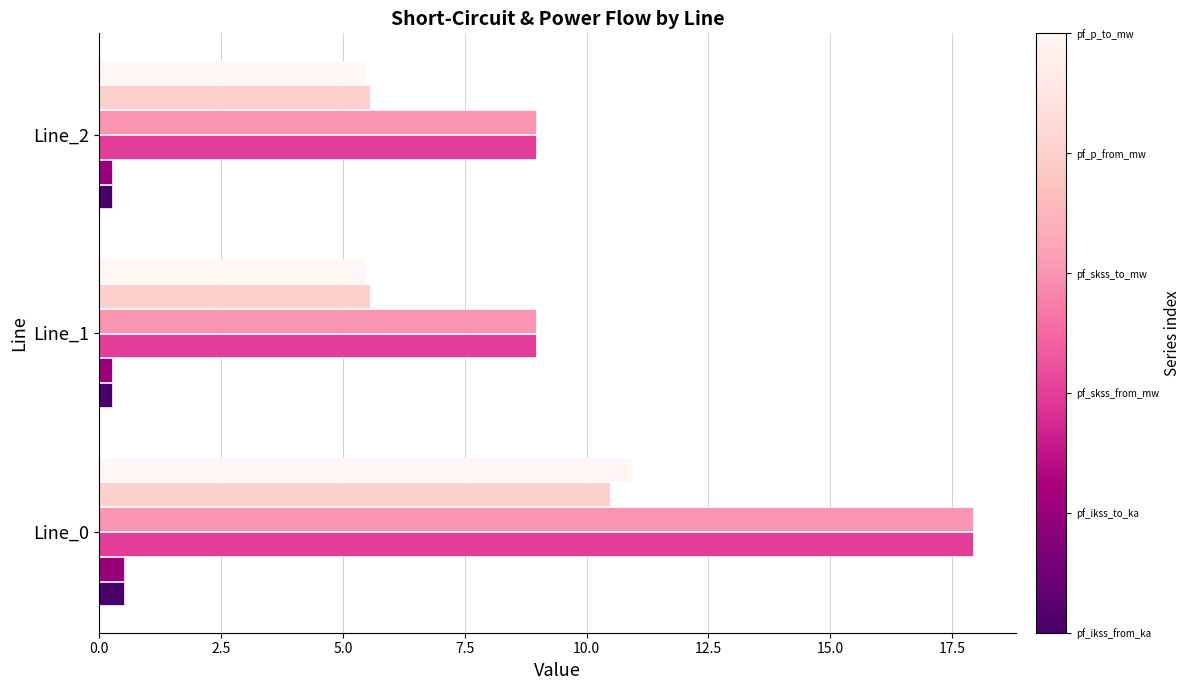

What is the total value across all series at Line_0?

58.3